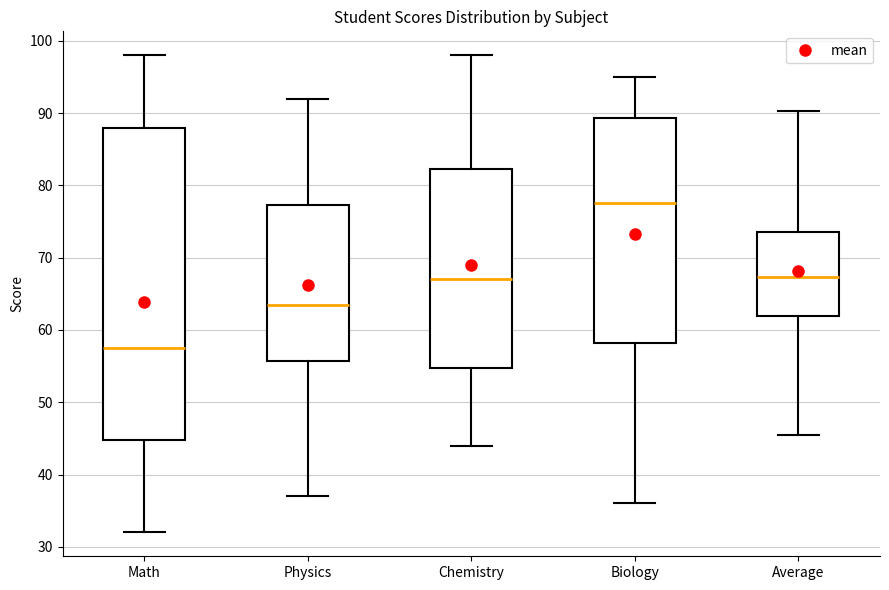

Where is the lower edge of the box for Math on the y-axis? The values are not printed on the chart, so give them approximately, as read against the axis.

45